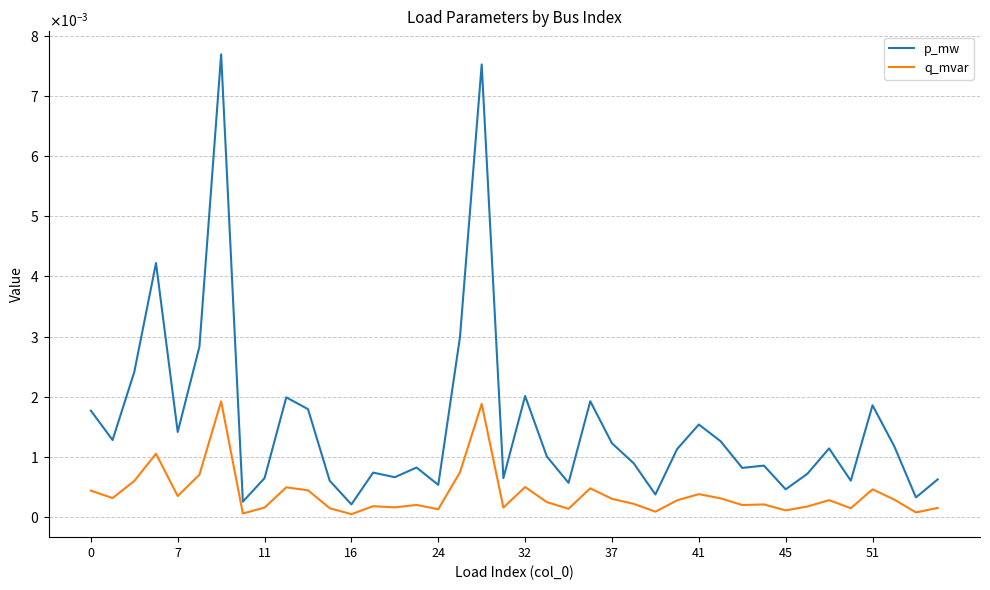

Which series has the largest total across all categories?

p_mw